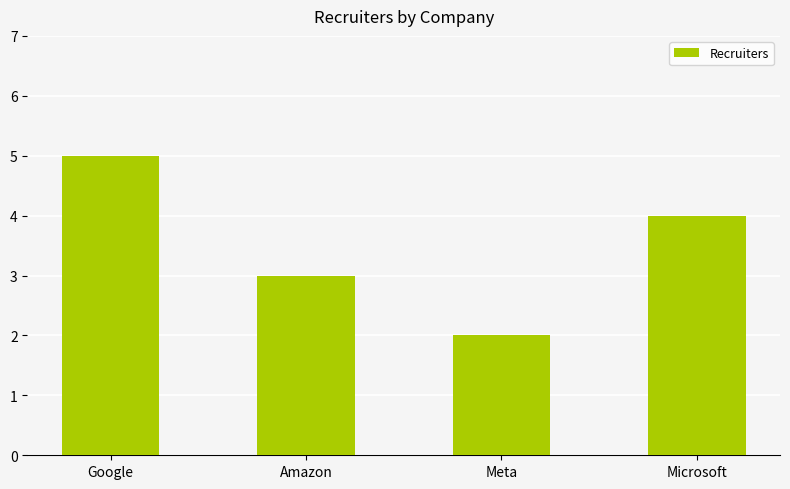

List the labels in order of value, largest first.

Google, Microsoft, Amazon, Meta